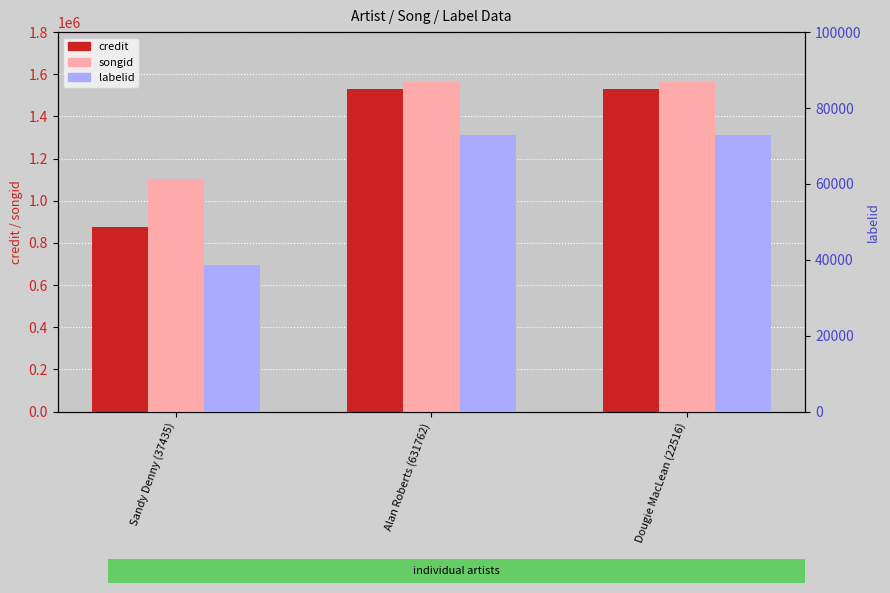

What is the highest value of the labelid series?

72805